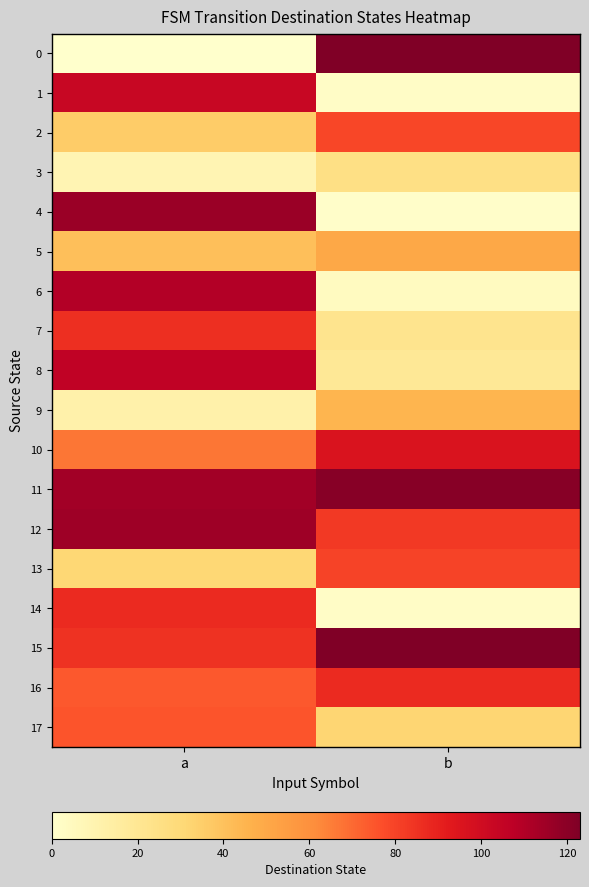

List the series in order of their peak value, lowest first.

3, 9, 5, 17, 2, 13, 7, 14, 16, 10, 1, 8, 6, 12, 4, 11, 0, 15